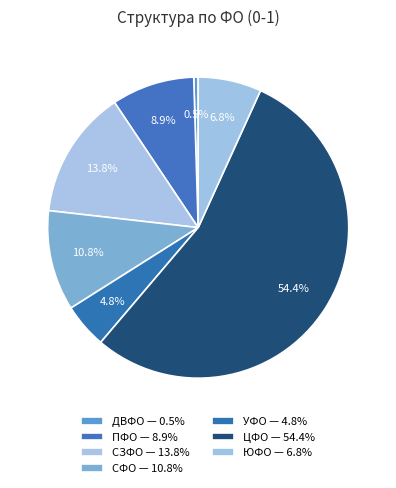

True or false: УФО accounts for 5% of the total.

True